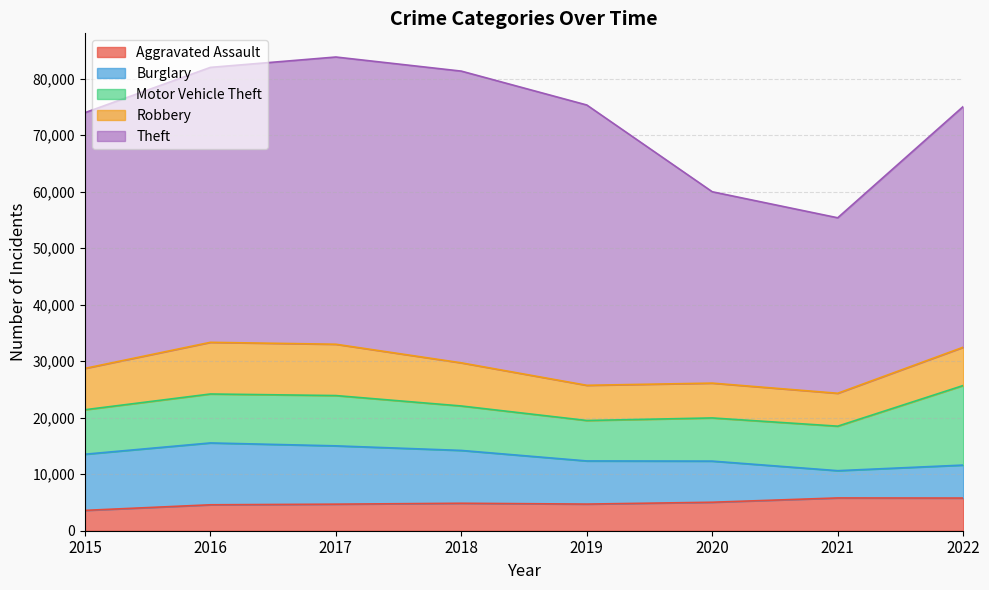

What is the sum of the Robbery values at 2020 and 2019?

12392